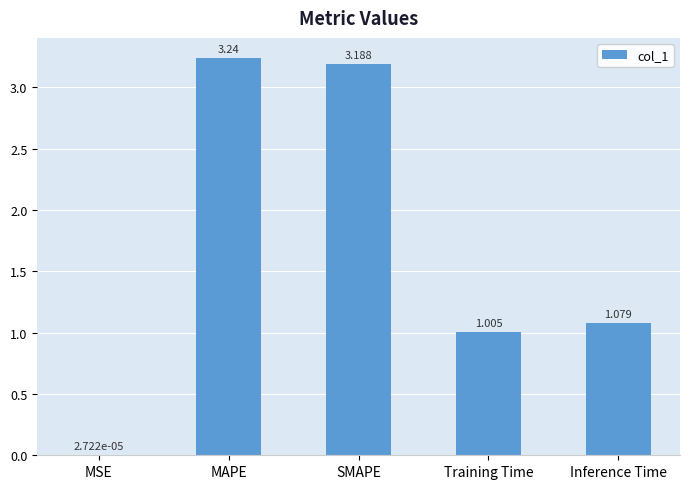

Which category has the highest value across all series?

MAPE